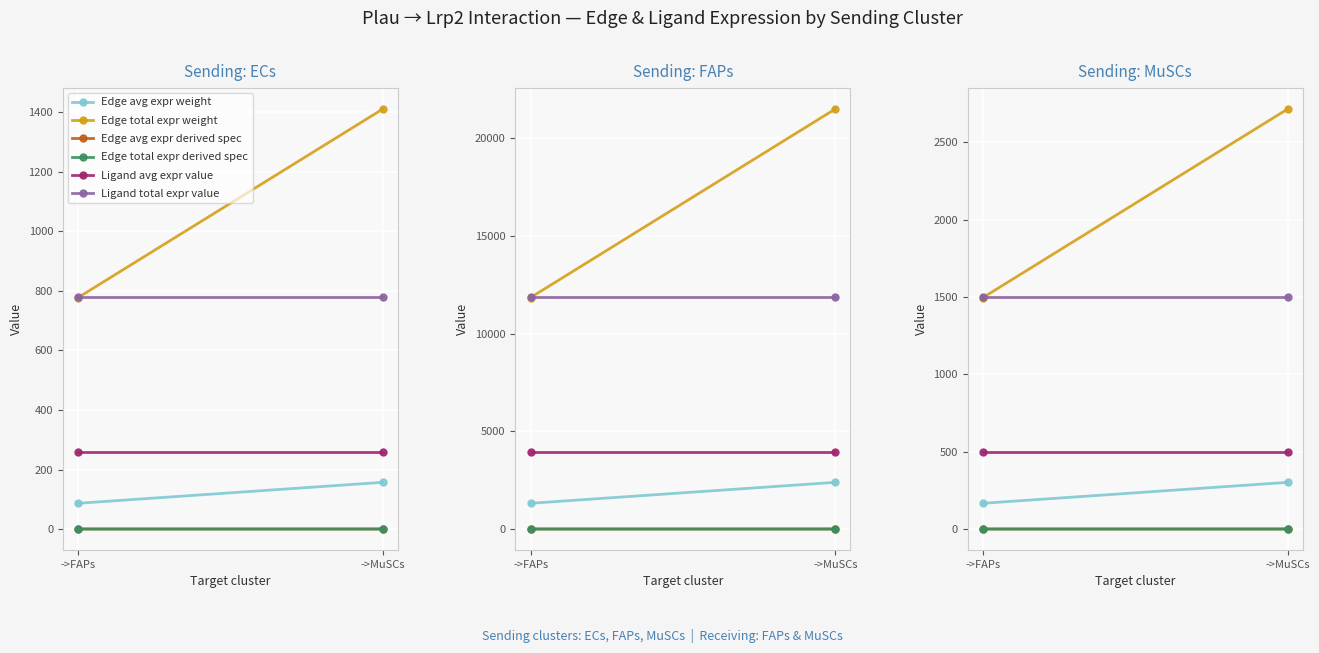

List the labels in order of Edge total expr derived spec value, smallest first.

->FAPs, ->MuSCs